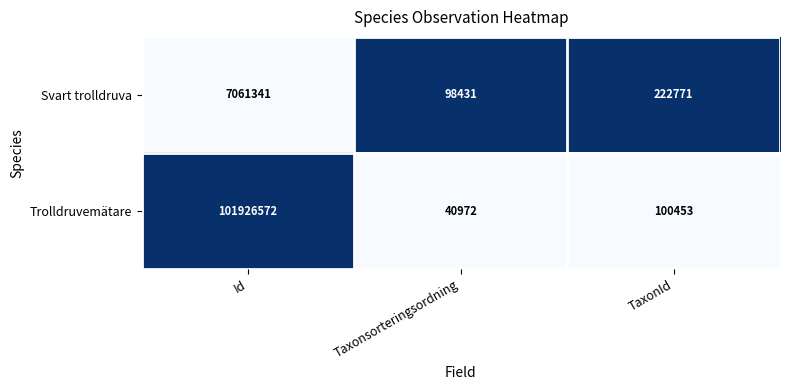

The value of Trolldruvemätare at Id is 39348326. True or false?

False